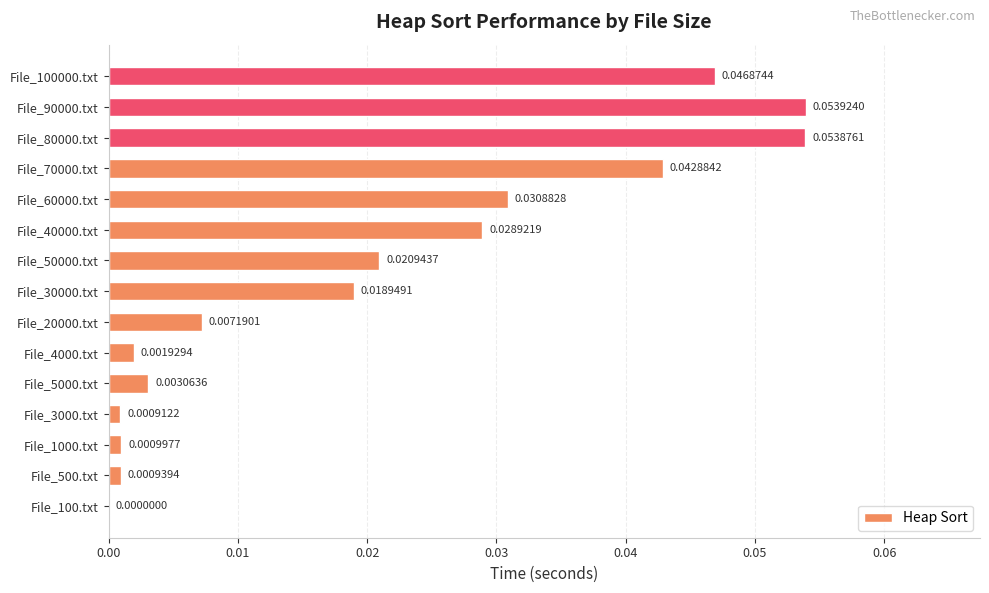

Between File_5000.txt and File_60000.txt, which is larger?

File_60000.txt